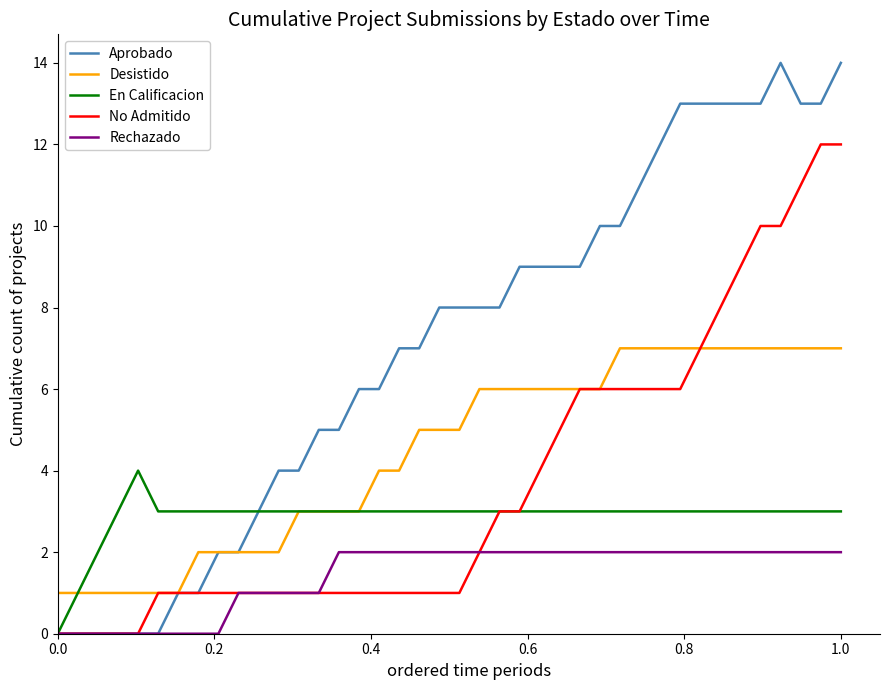

What is the difference between the maximum and minimum values in the En Calificacion series?

4